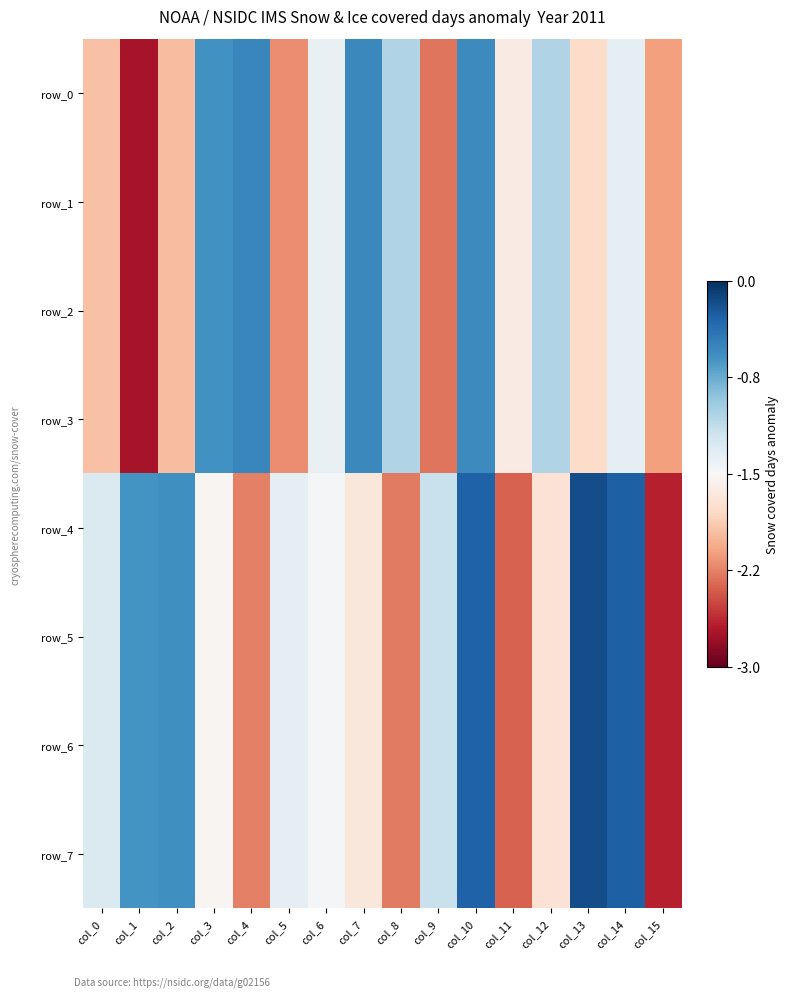

Reading left to right, list all the values displayed in this chart.

row_0: col_0=-1.9	col_1=-2.7	col_2=-2.0	col_3=-0.6	col_4=-0.5	col_5=-2.2	col_6=-1.4	col_7=-0.5	col_8=-1.0	col_9=-2.3	col_10=-0.5	col_11=-1.6	col_12=-1.1	col_13=-1.8	col_14=-1.4	col_15=-2.1
row_1: col_0=-1.9	col_1=-2.7	col_2=-2.0	col_3=-0.6	col_4=-0.5	col_5=-2.2	col_6=-1.4	col_7=-0.5	col_8=-1.0	col_9=-2.3	col_10=-0.5	col_11=-1.6	col_12=-1.1	col_13=-1.8	col_14=-1.4	col_15=-2.1
row_2: col_0=-1.9	col_1=-2.7	col_2=-2.0	col_3=-0.6	col_4=-0.5	col_5=-2.2	col_6=-1.4	col_7=-0.5	col_8=-1.0	col_9=-2.3	col_10=-0.5	col_11=-1.6	col_12=-1.1	col_13=-1.8	col_14=-1.4	col_15=-2.1
row_3: col_0=-1.9	col_1=-2.7	col_2=-2.0	col_3=-0.6	col_4=-0.5	col_5=-2.2	col_6=-1.4	col_7=-0.5	col_8=-1.0	col_9=-2.3	col_10=-0.5	col_11=-1.6	col_12=-1.1	col_13=-1.8	col_14=-1.4	col_15=-2.1
row_4: col_0=-1.3	col_1=-0.6	col_2=-0.6	col_3=-1.5	col_4=-2.3	col_5=-1.4	col_6=-1.5	col_7=-1.7	col_8=-2.3	col_9=-1.2	col_10=-0.3	col_11=-2.4	col_12=-1.7	col_13=-0.2	col_14=-0.3	col_15=-2.7
row_5: col_0=-1.3	col_1=-0.6	col_2=-0.6	col_3=-1.5	col_4=-2.3	col_5=-1.4	col_6=-1.5	col_7=-1.7	col_8=-2.3	col_9=-1.2	col_10=-0.3	col_11=-2.4	col_12=-1.7	col_13=-0.2	col_14=-0.3	col_15=-2.7
row_6: col_0=-1.3	col_1=-0.6	col_2=-0.6	col_3=-1.5	col_4=-2.3	col_5=-1.4	col_6=-1.5	col_7=-1.7	col_8=-2.3	col_9=-1.2	col_10=-0.3	col_11=-2.4	col_12=-1.7	col_13=-0.2	col_14=-0.3	col_15=-2.7
row_7: col_0=-1.3	col_1=-0.6	col_2=-0.6	col_3=-1.5	col_4=-2.3	col_5=-1.4	col_6=-1.5	col_7=-1.7	col_8=-2.3	col_9=-1.2	col_10=-0.3	col_11=-2.4	col_12=-1.7	col_13=-0.2	col_14=-0.3	col_15=-2.7